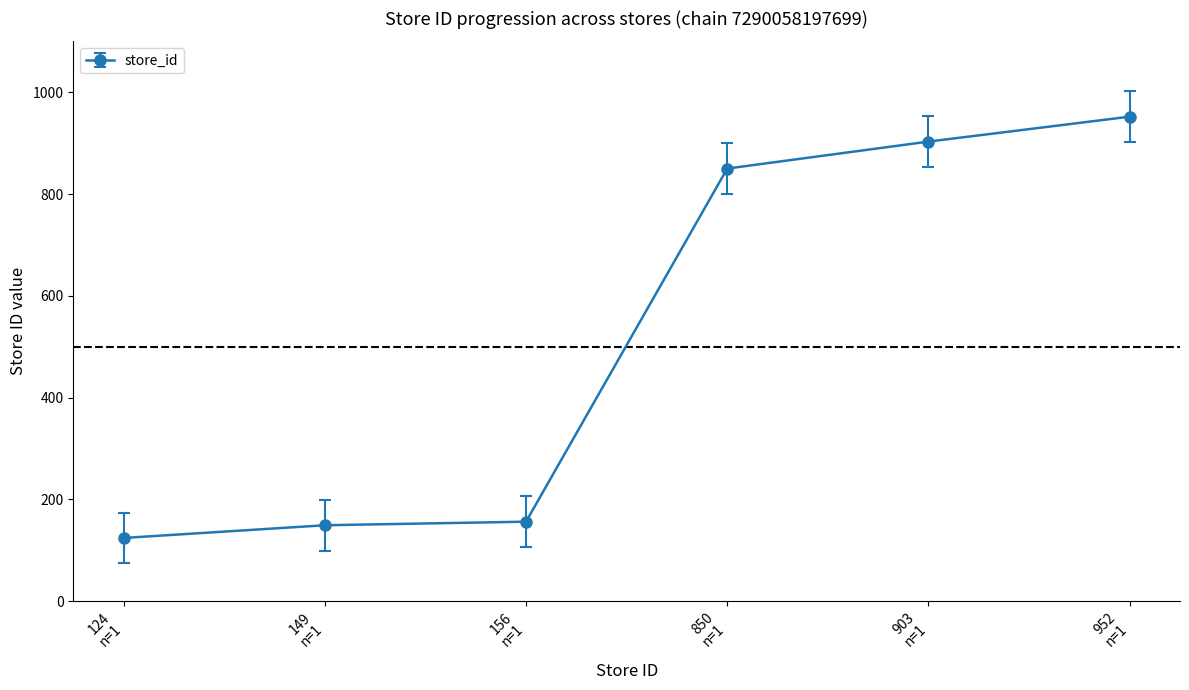

What is the value of the 2nd point from the left?

149